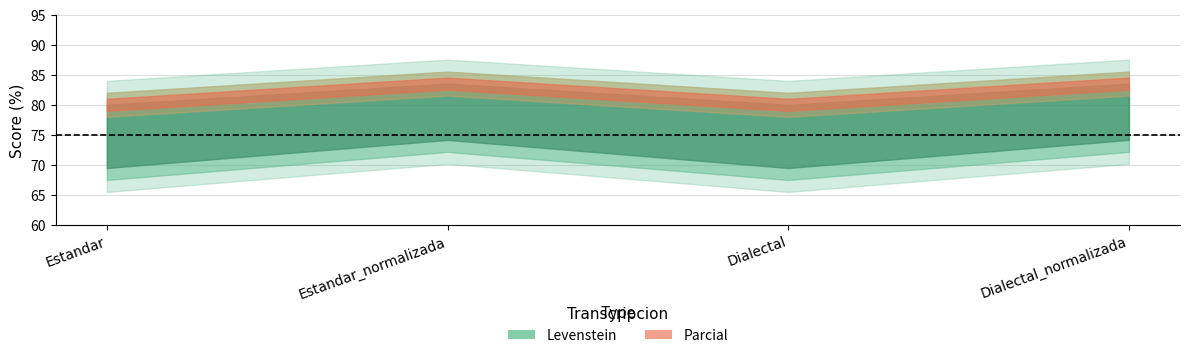

True or false: Levenstein and Parcial intersect in this chart.

False